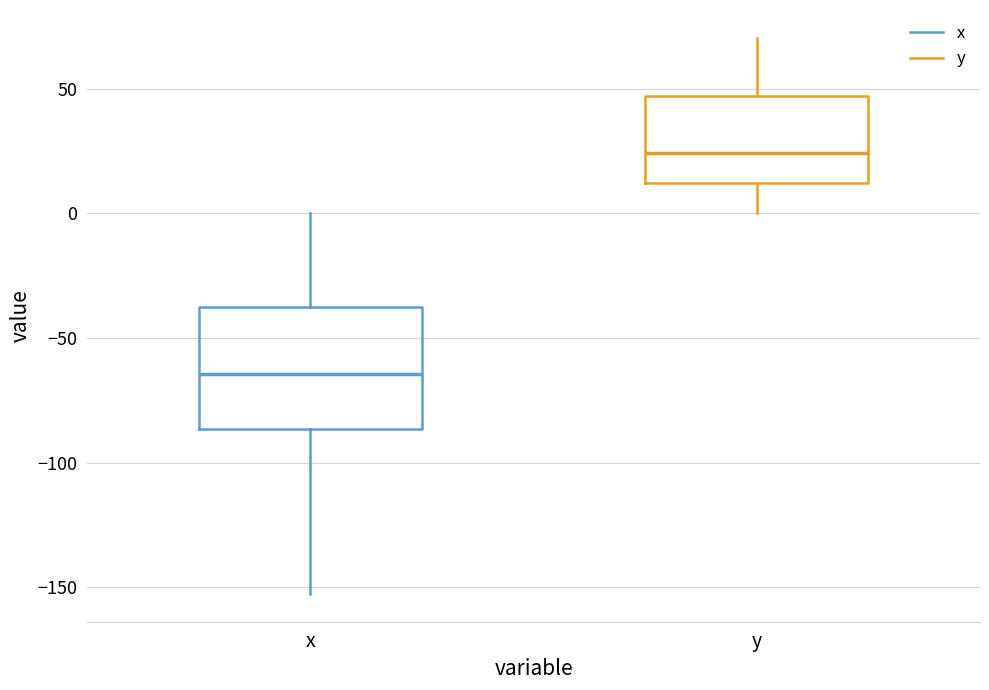

Which box is the tallest, from its lower edge to its upper edge?

x